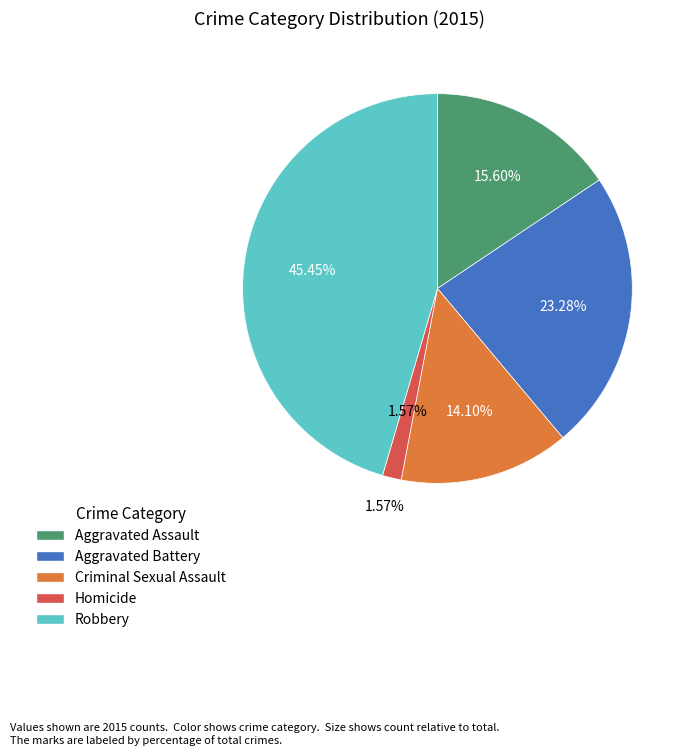

What percentage do Robbery and Criminal Sexual Assault together represent?

59.6%